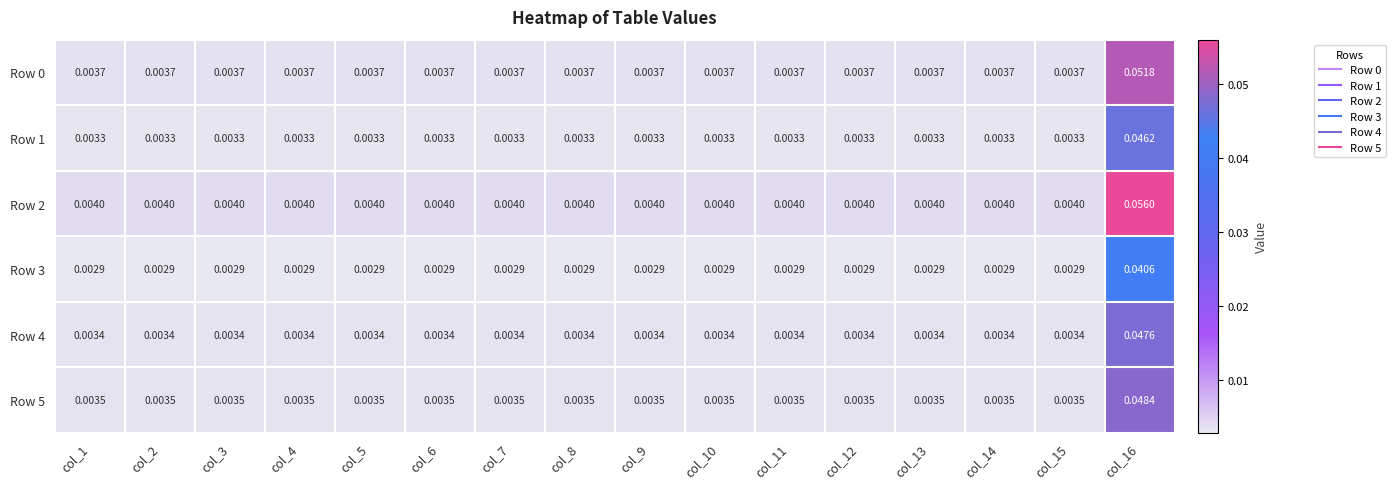

Is the value of Row 5 at col_16 greater than the value of Row 4 at col_12?

Yes